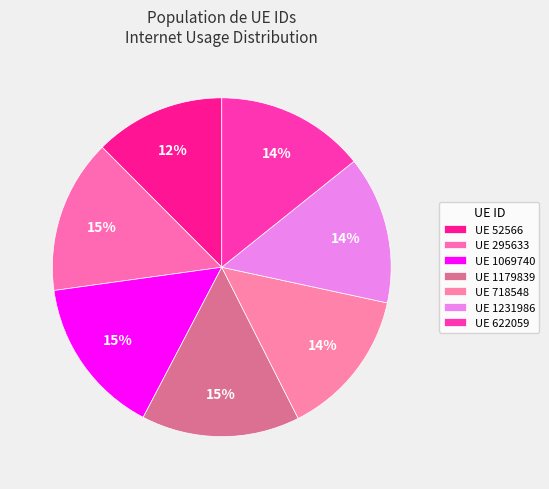

To the nearest percent, what is the difference between the largest and smallest slice percentages?

3%